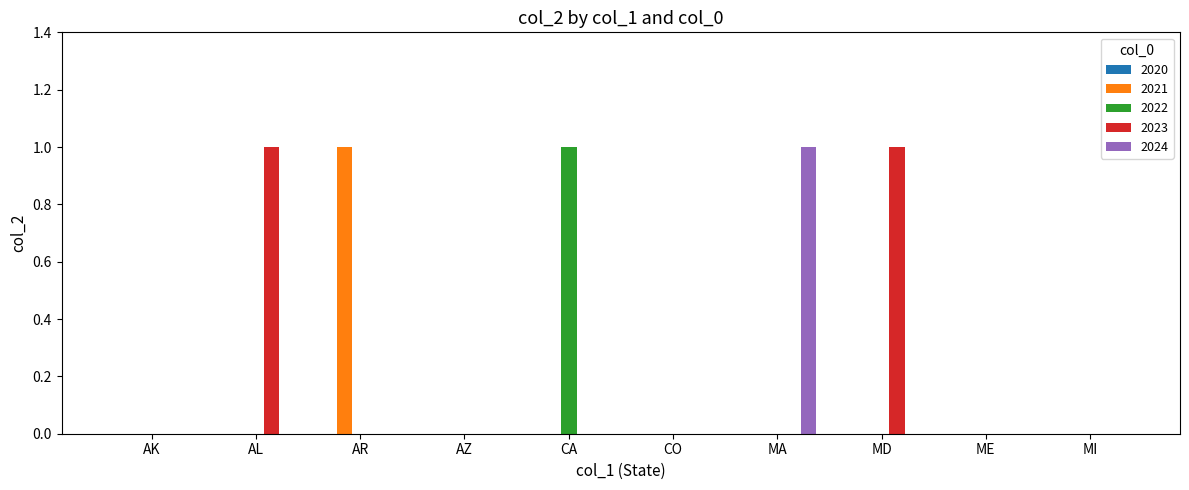

The value of 2021 at AZ is -1. True or false?

False